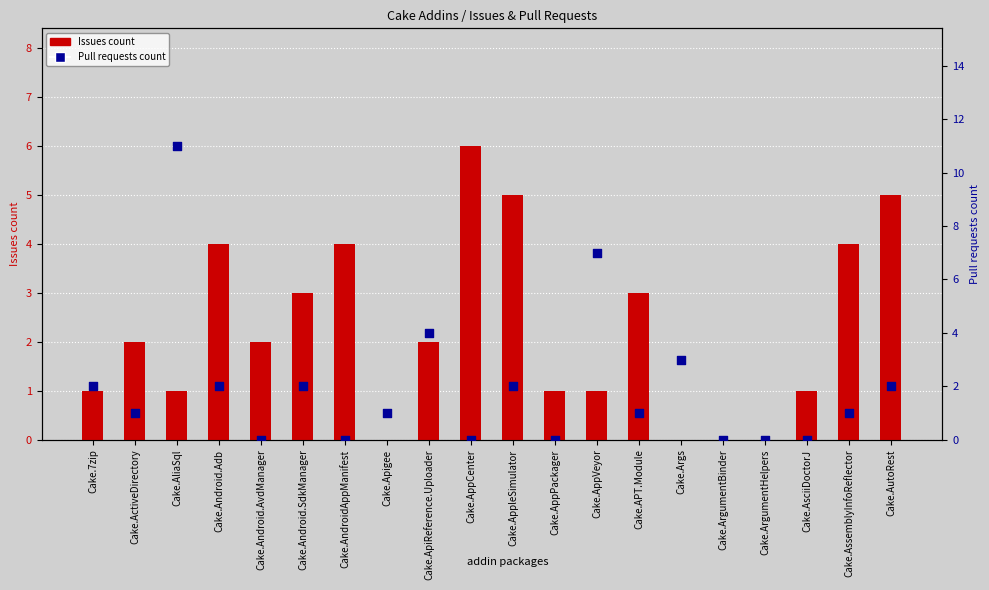

Which series contains the highest Y value?

Pull requests count